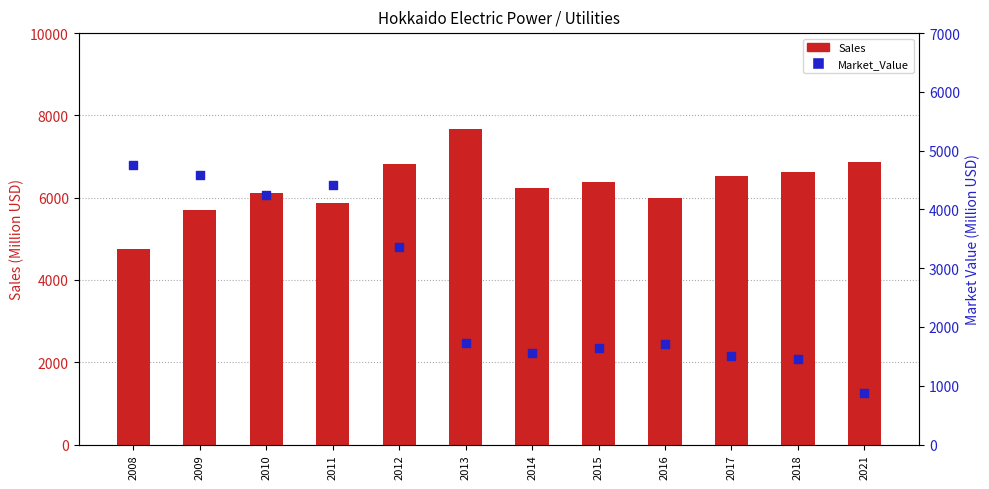

Is the value of Market_Value at 2015 greater than the value of Sales at 2014?

No